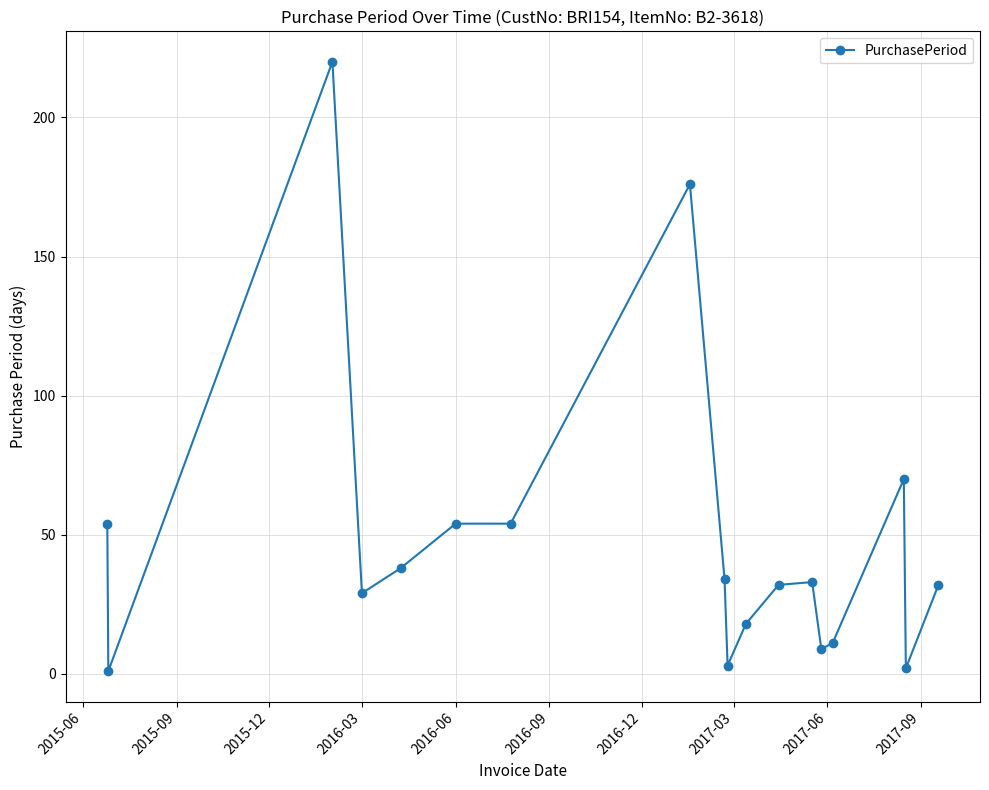

Count the number of categories in the chart.

18